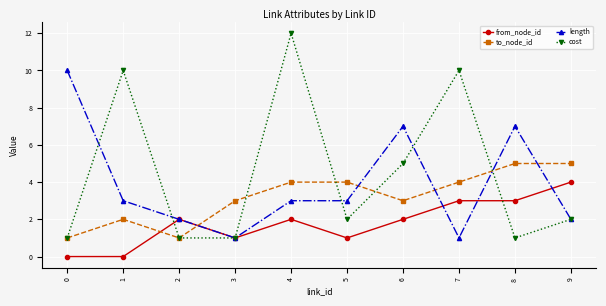

Which series has the largest total across all categories?

cost